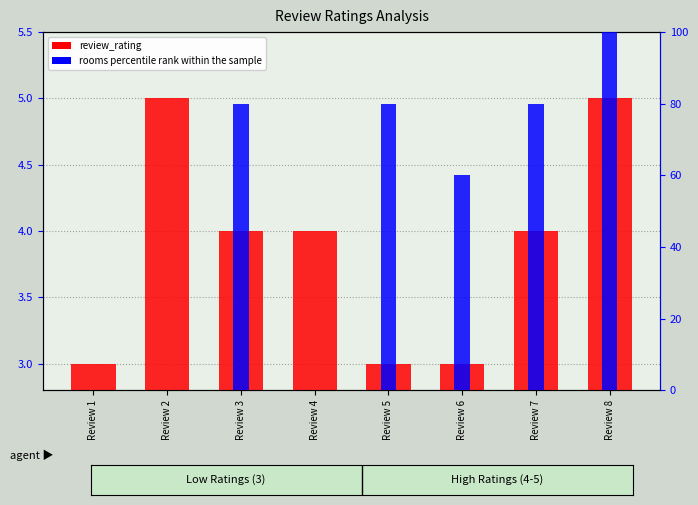

Reading right to left, what are all the values shown in this chart?

review_rating: Review 8=5	Review 7=4	Review 6=3	Review 5=3	Review 4=4	Review 3=4	Review 2=5	Review 1=3
rooms percentile rank within the sample: Review 8=100	Review 7=80	Review 6=60	Review 5=80	Review 4=0	Review 3=80	Review 2=0	Review 1=0